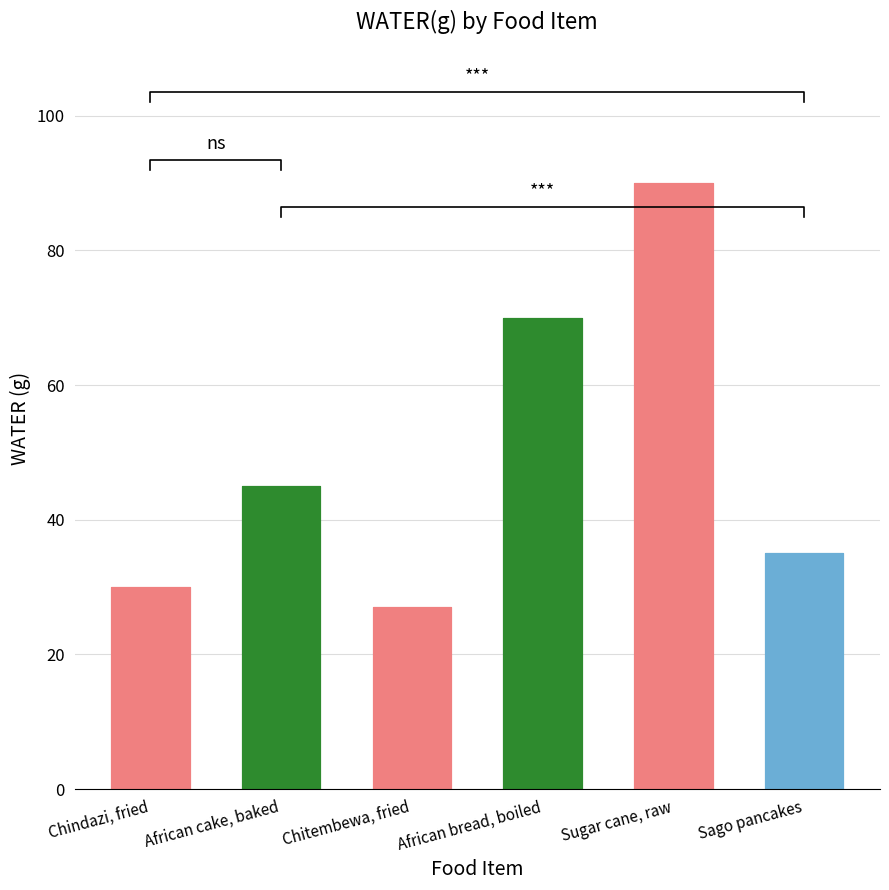

What is the change in value from African cake, baked to Sugar cane, raw?

+45